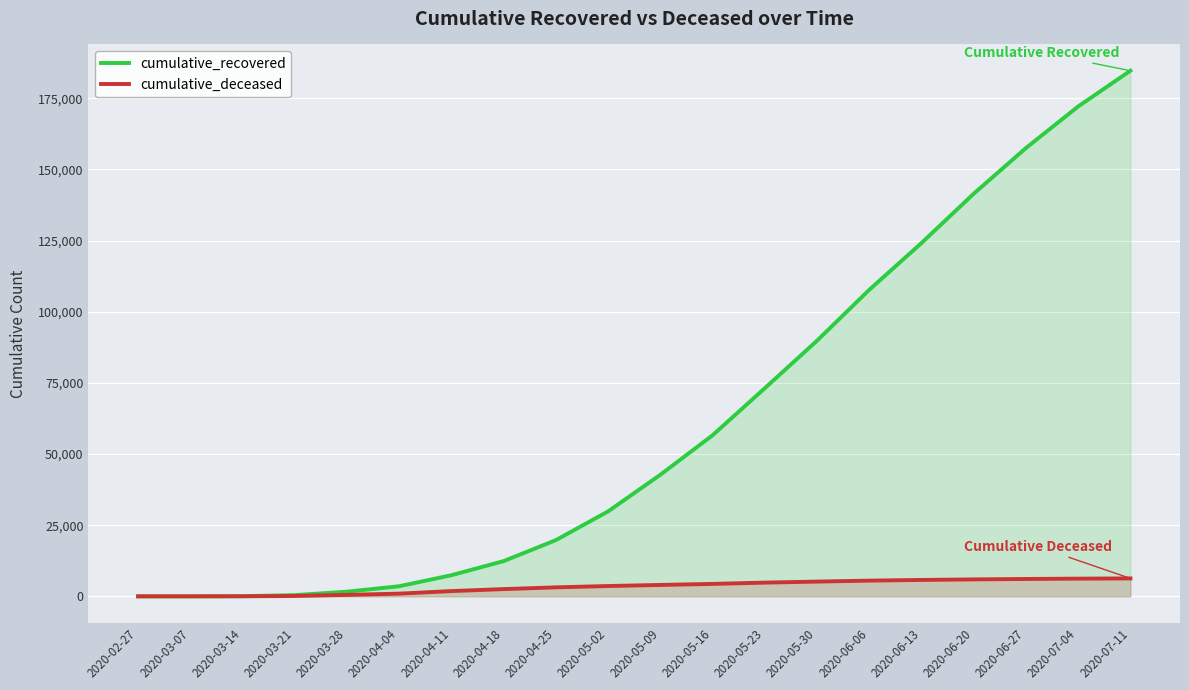

Read the cumulative_recovered value at 2020-07-11, to the nearest 100.

184700